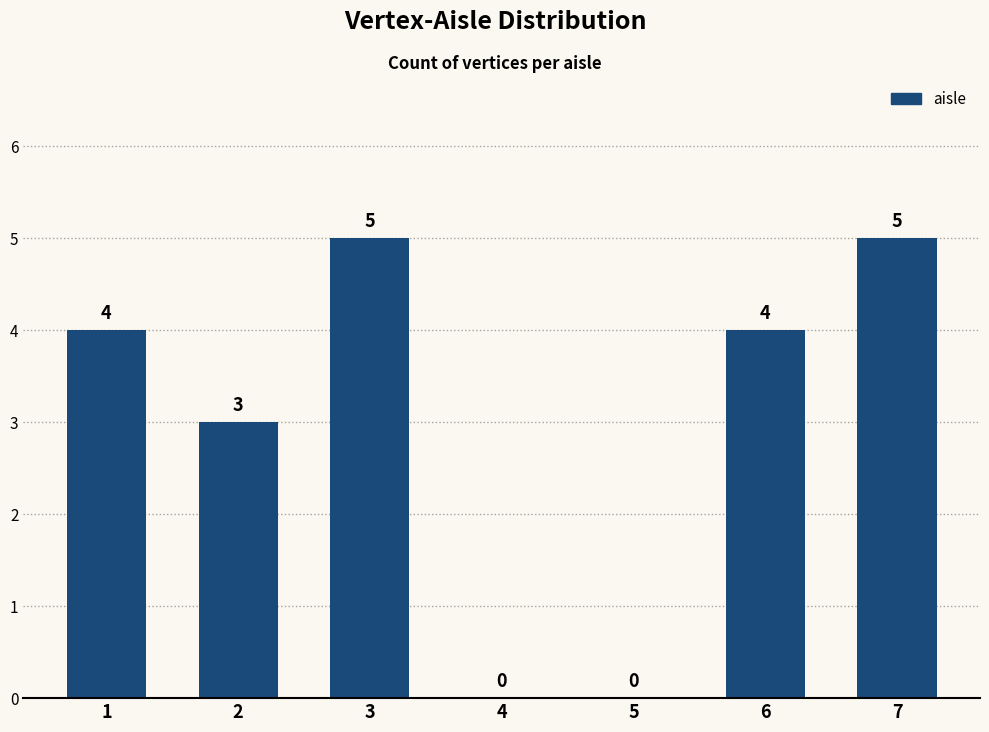

Reading left to right, extract all data points from this chart.

1=4	2=3	3=5	4=0	5=0	6=4	7=5